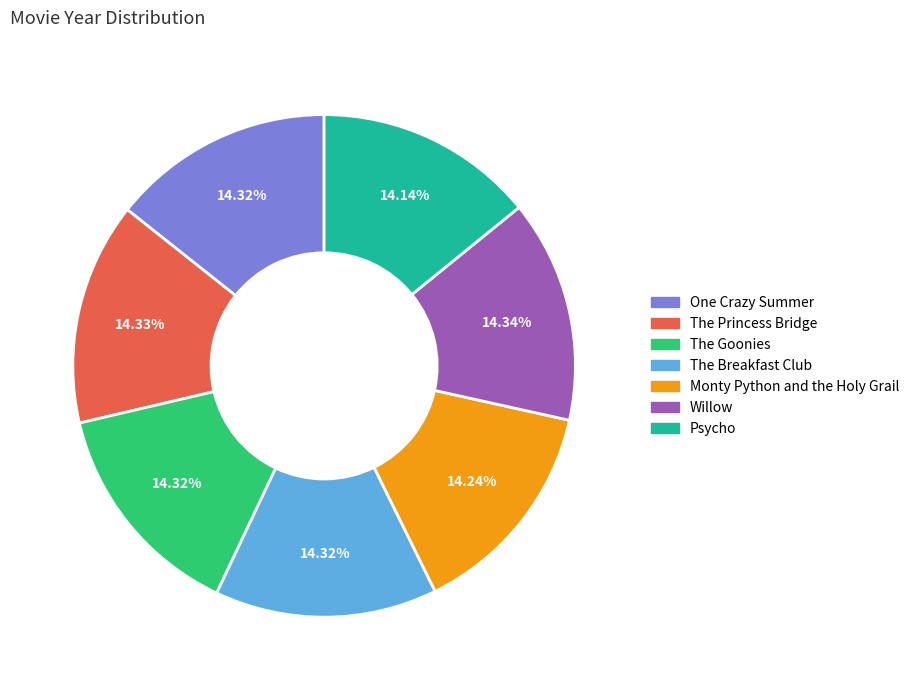

Is the sum of Willow and Psycho greater than half?

No